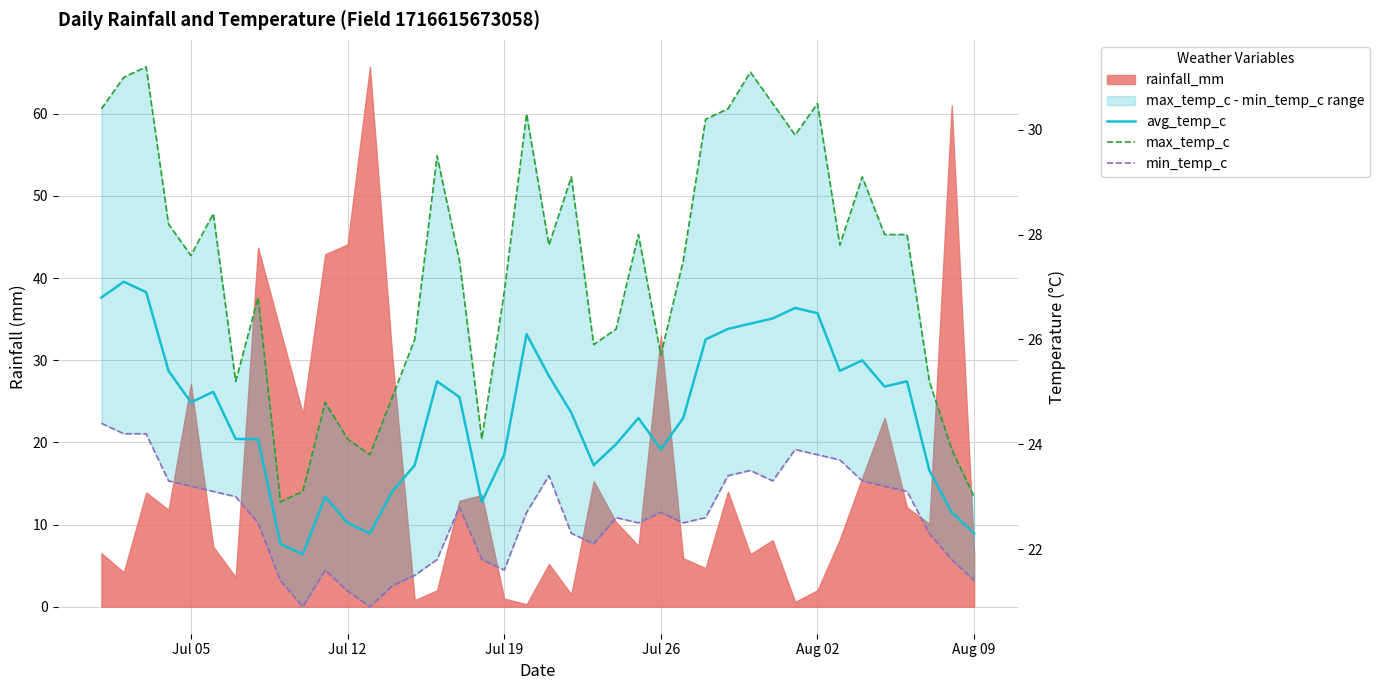

Is it true that min_temp_c equals 14.3 at Jul 05?

False